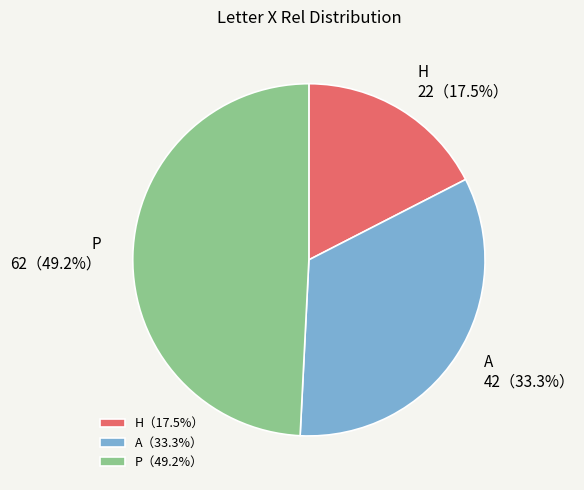

To the nearest percent, what percentage of the pie is P?

49%